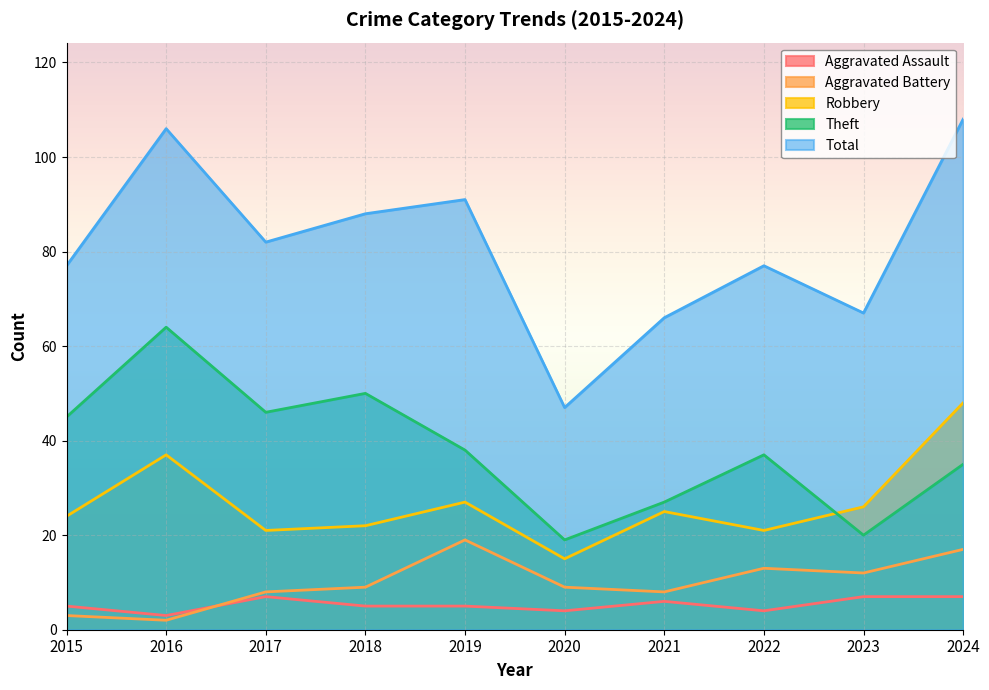

Between 2020 and 2015, which is larger?

2015